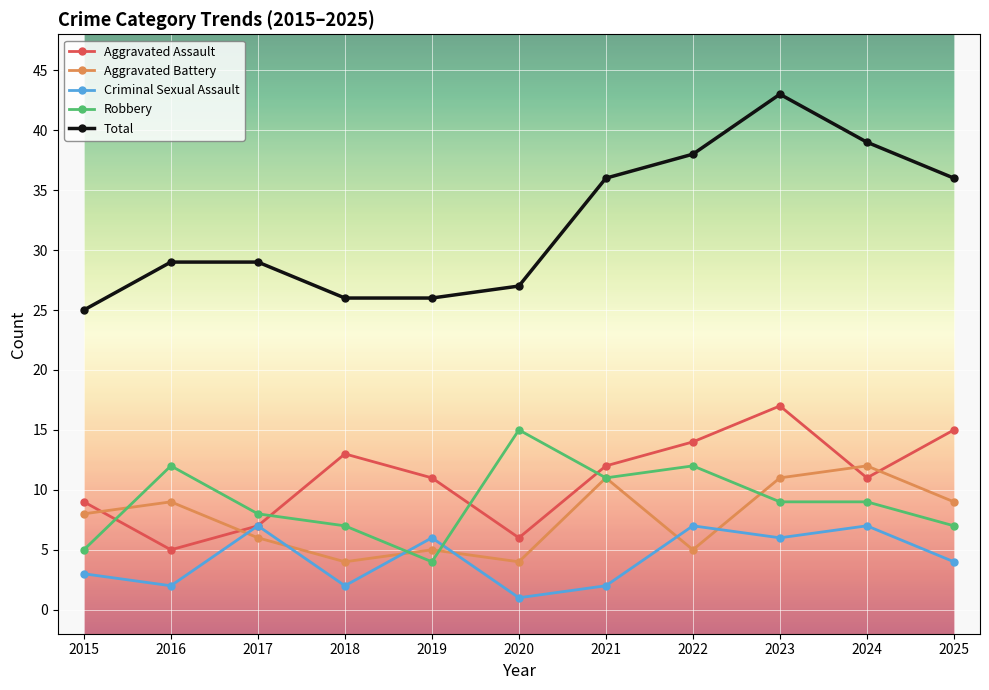

How many values in the Robbery series are below 9?

5